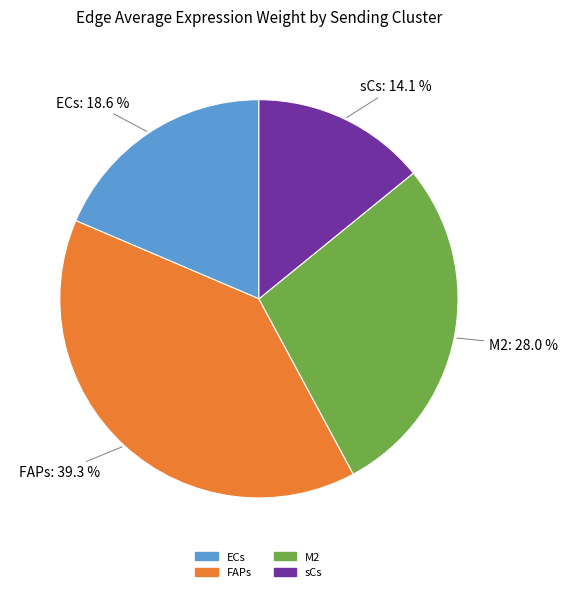

Is there a majority slice in this chart?

No